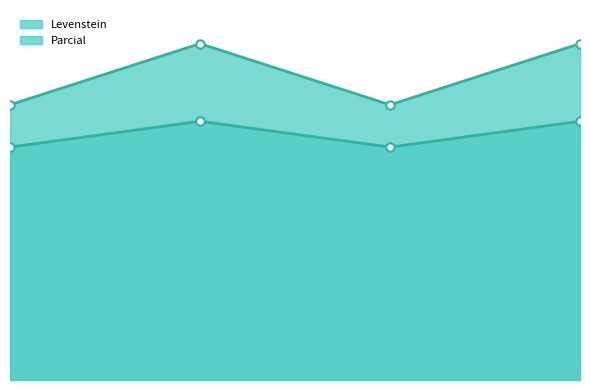

What is the value of the Parcial point at the 1st from the left?

81.8